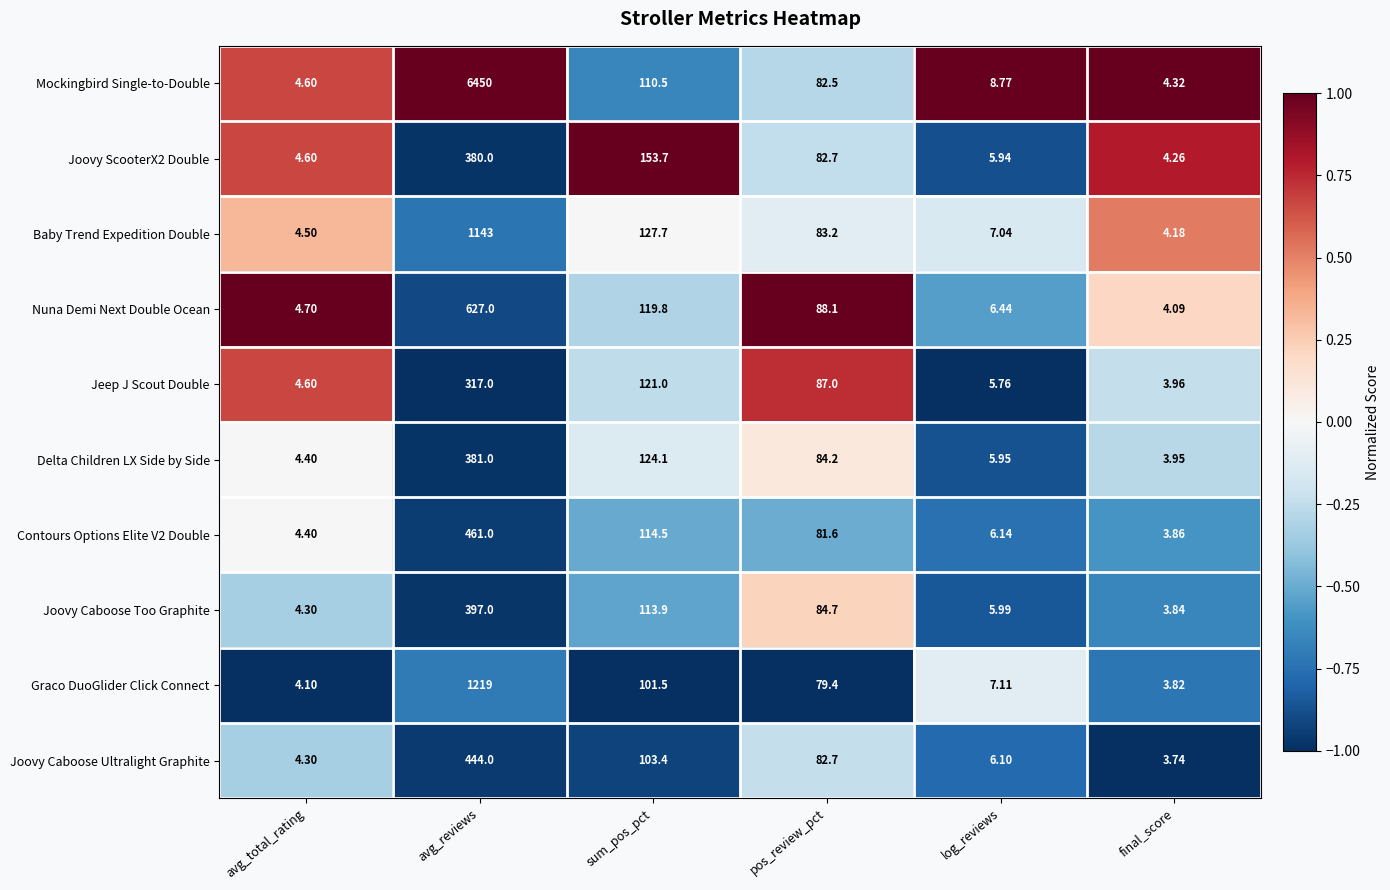

Which label corresponds to the smallest value in the chart?

final_score